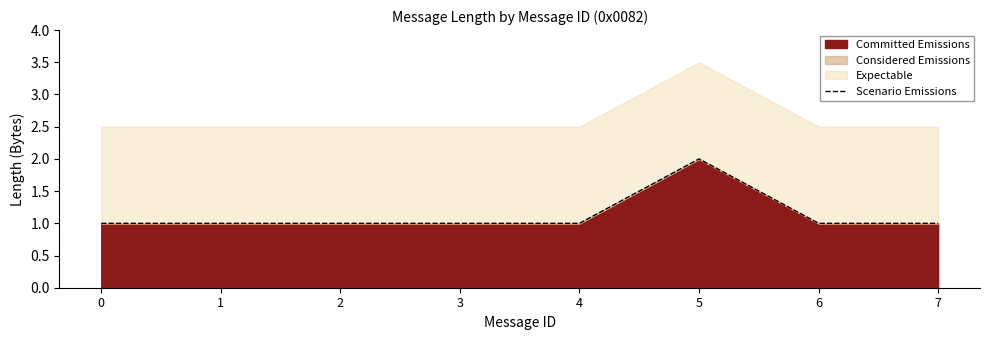

At which label does Committed Emissions reach its peak?

5